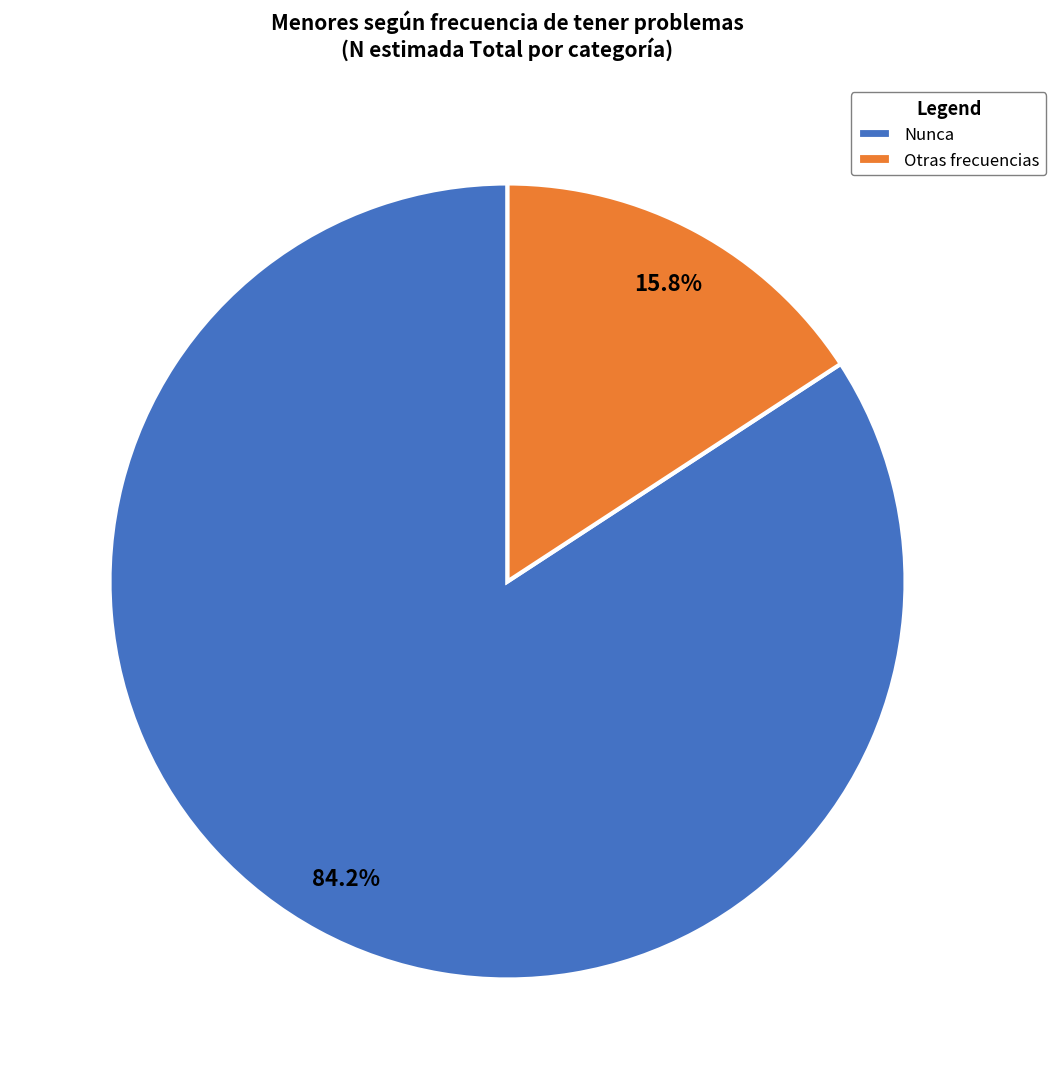

How many segments does this pie chart have?

2